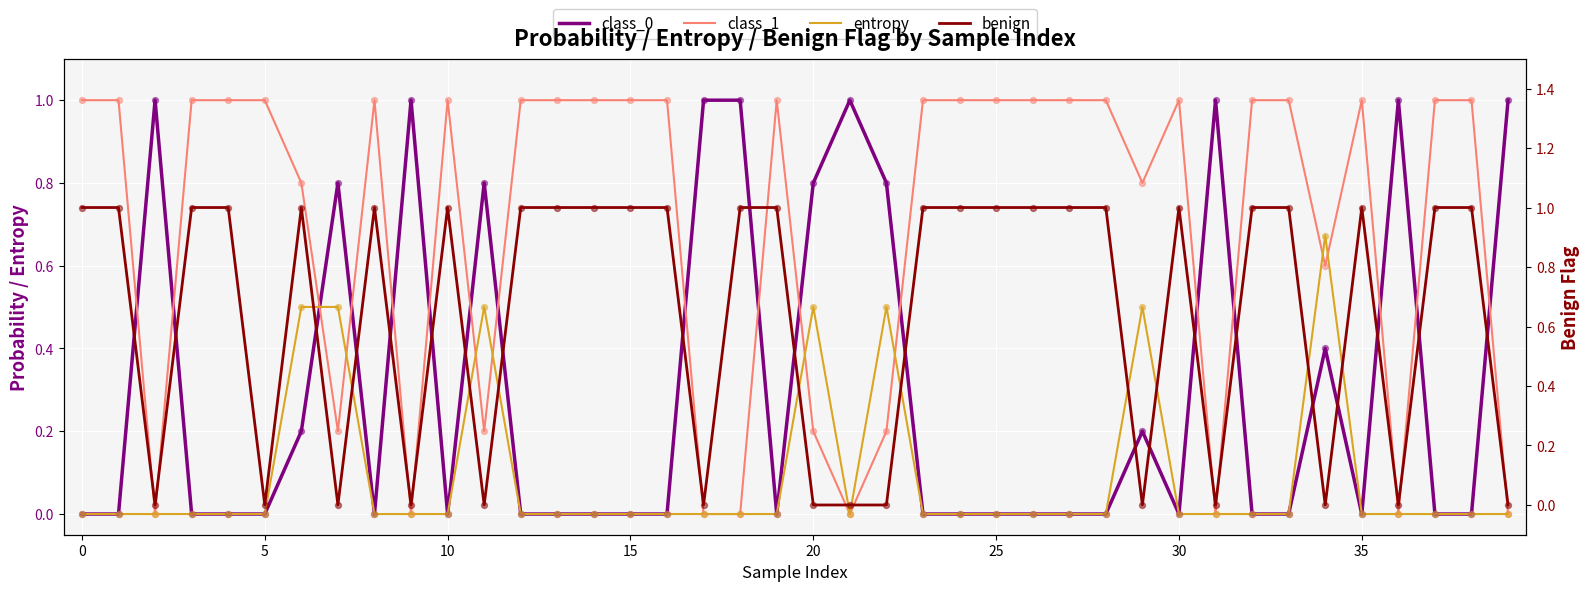

Which series has the largest total across all categories?

class_1